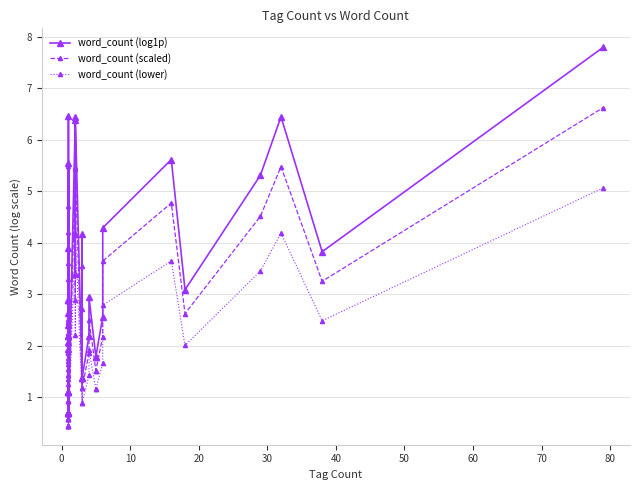

Which series has the largest total across all categories?

word_count (log1p)